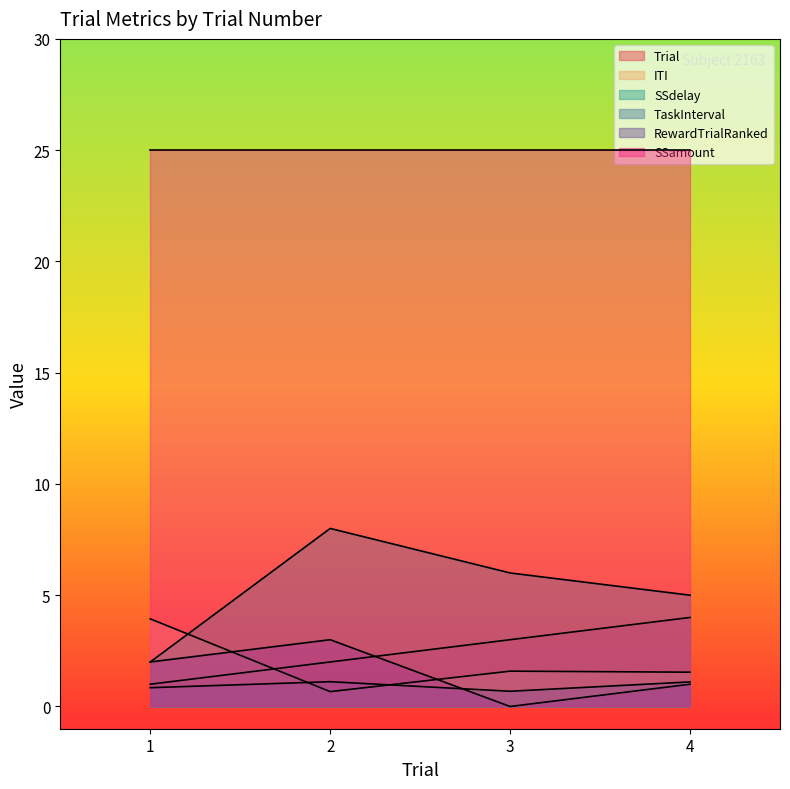

At how many categories does at least one series exceed 6?

4